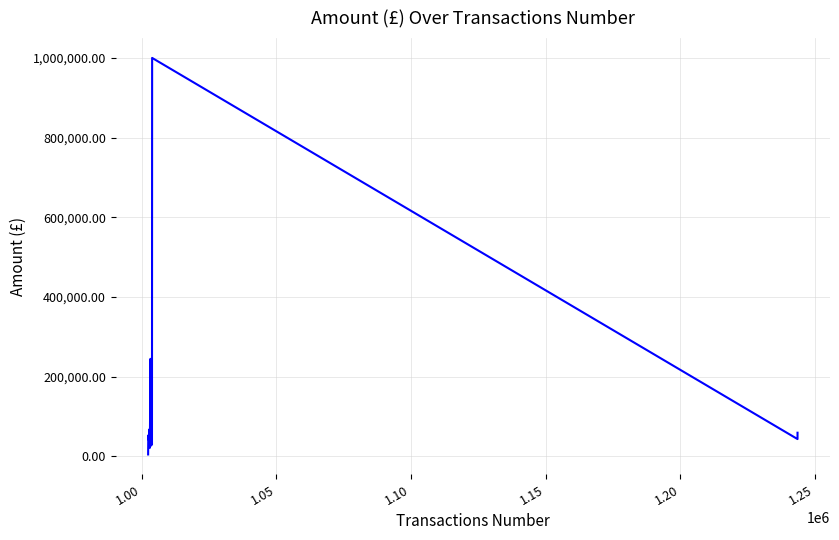

What is the difference between the maximum and minimum values?

996156.6